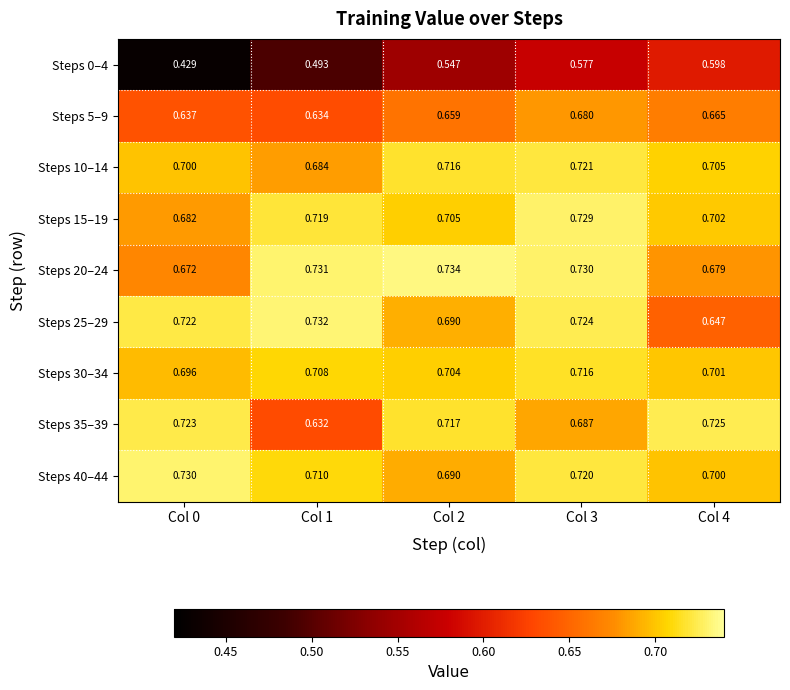

Is the value of Steps 30–34 at Col 4 greater than the value of Steps 15–19 at Col 0?

Yes